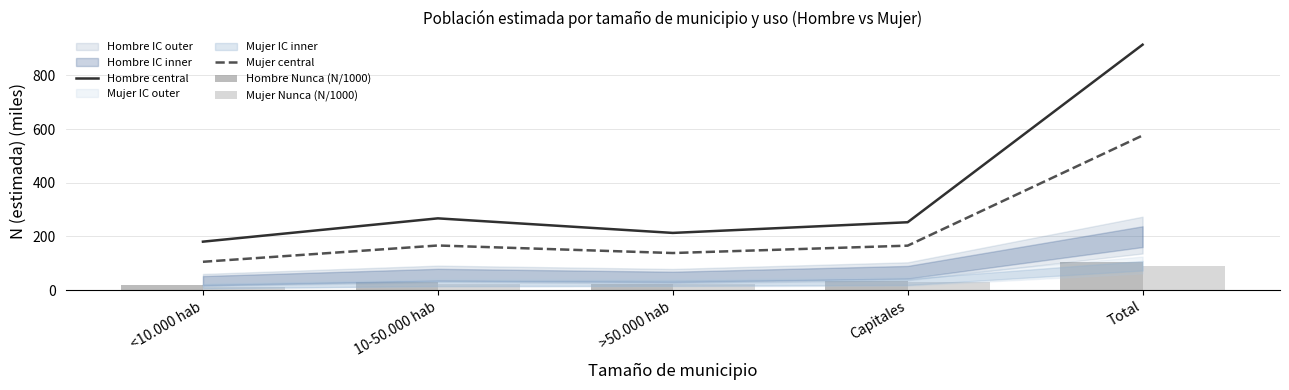

What is the difference between the Hombre Nunca (N/1000) values at >50.000 hab and Total?

83.5